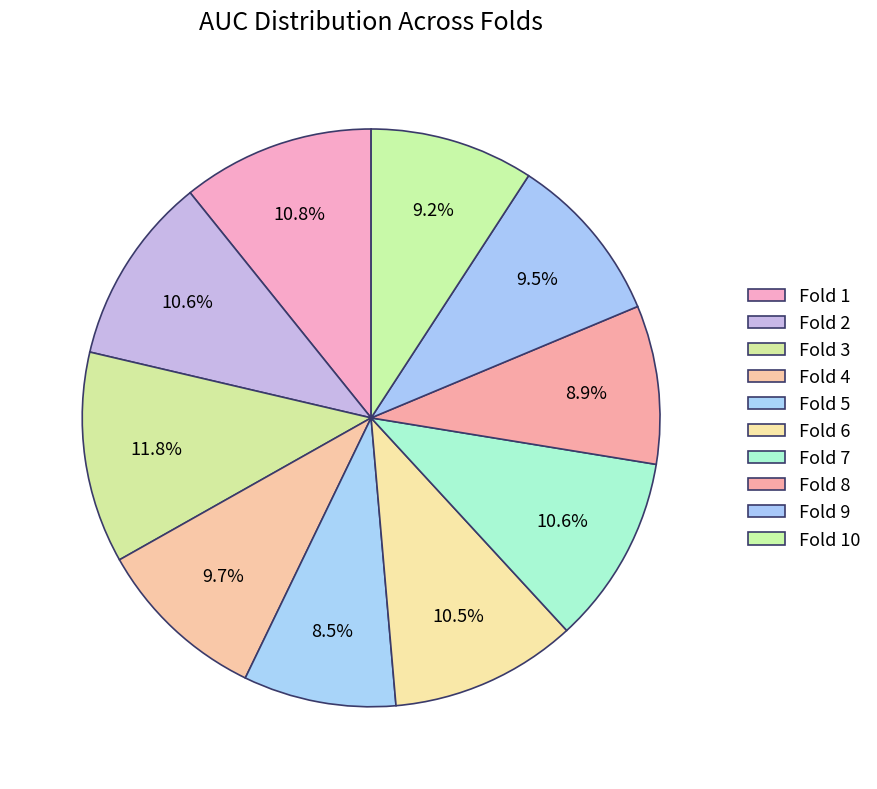

Count the number of slices in the pie.

10